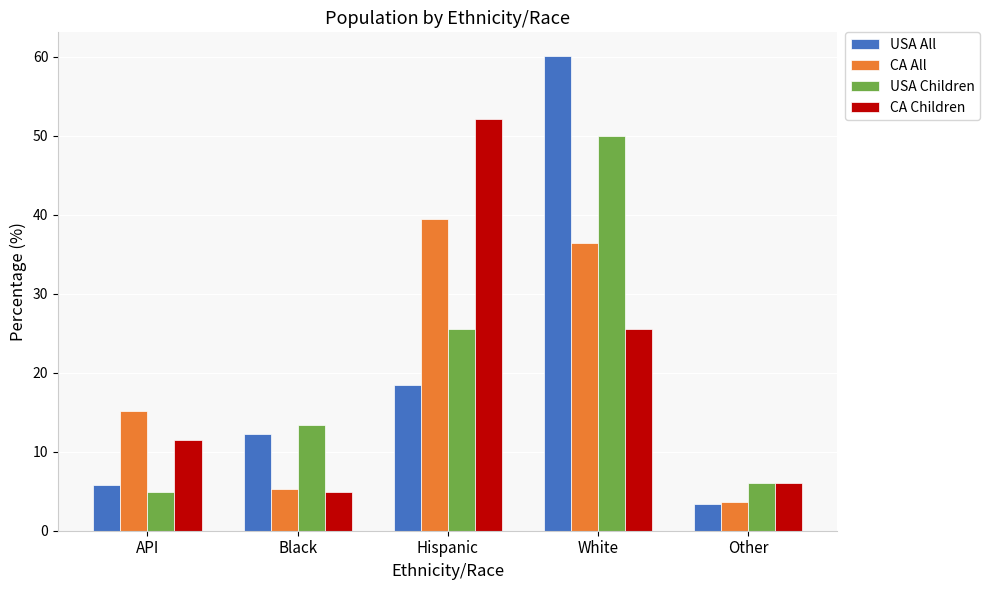

Where does the USA Children series first go above 13?

Black